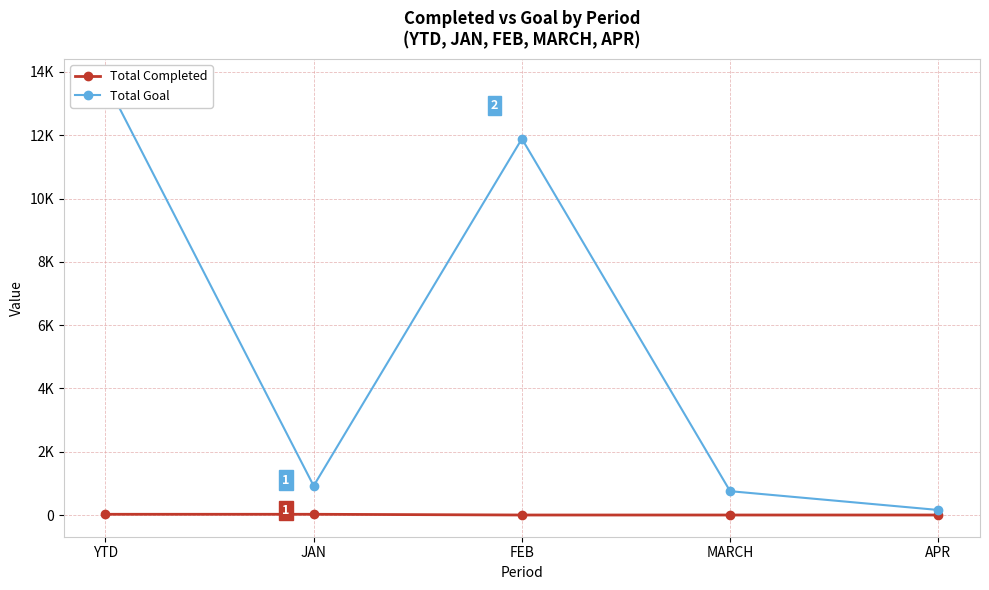

Where is the first local maximum for Total Goal?

FEB